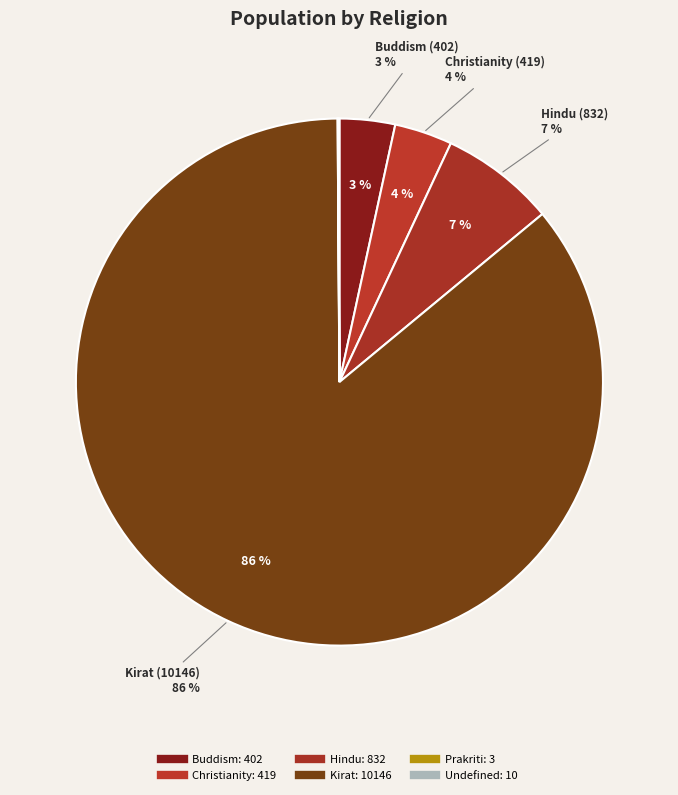

Approximately how many times larger is the value at Prakriti compared to Undefined?

0.3